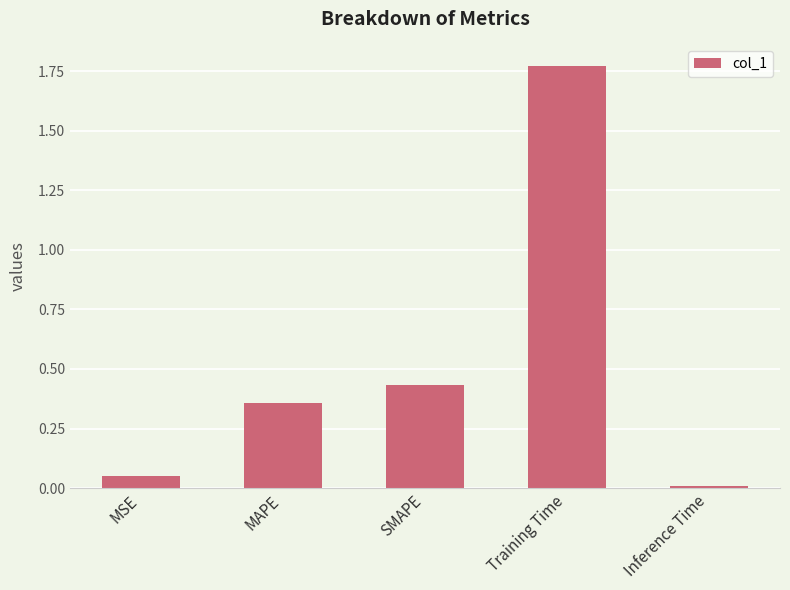

List the labels in order of value, smallest first.

Inference Time, MSE, MAPE, SMAPE, Training Time